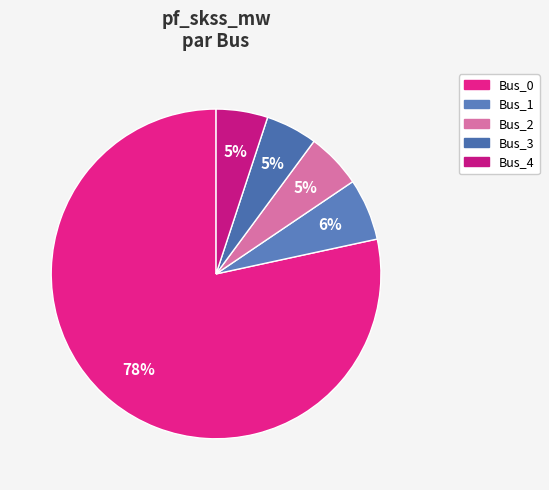

Which slice is the smallest?

Bus_4